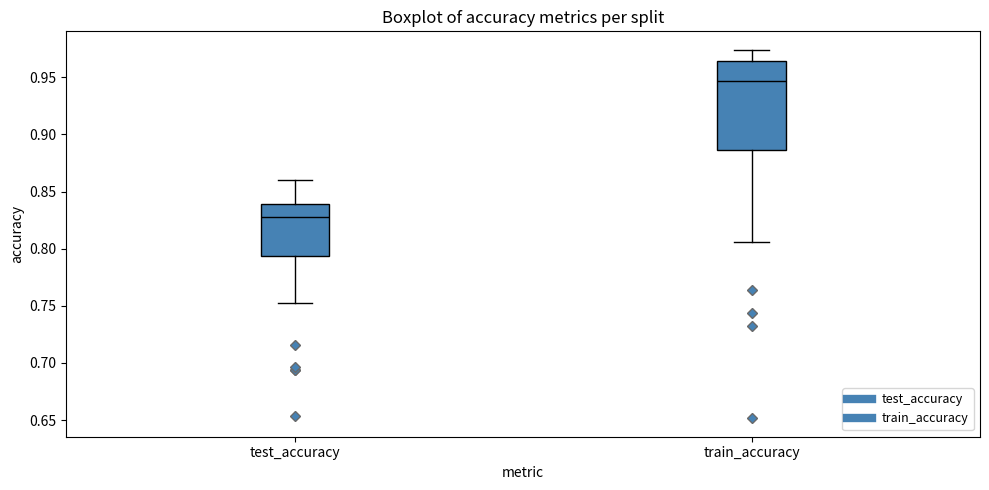

Where does the median line of the box for test_accuracy sit on the y-axis? The values are not printed on the chart, so give them approximately, as read against the axis.

0.830